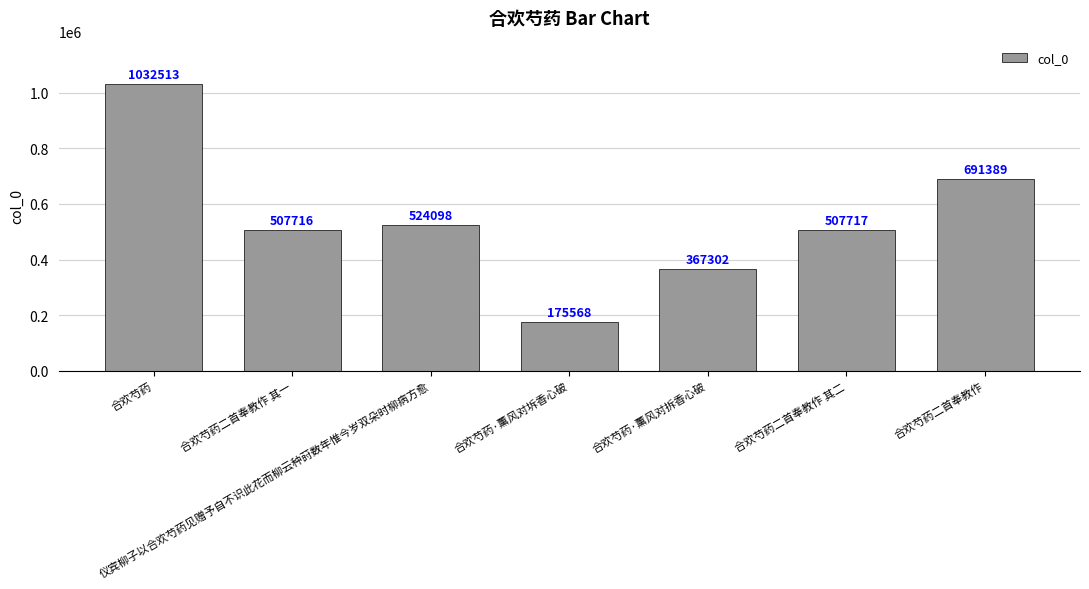

Approximately how many times larger is the value at 仪宾柳子以合欢芍药见赠予自不识此花而柳云种莳数年惟今岁双朵时柳病方愈 compared to 合欢芍药二首奉教作?

0.8